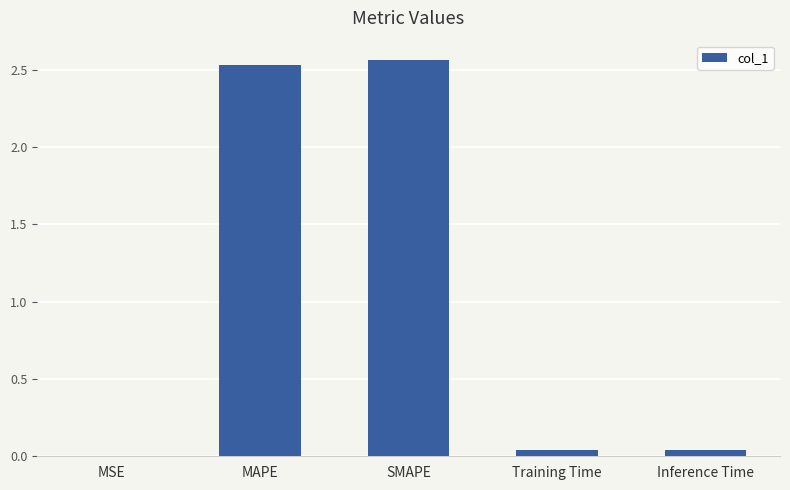

The value at Training Time is 0.0. True or false?

True